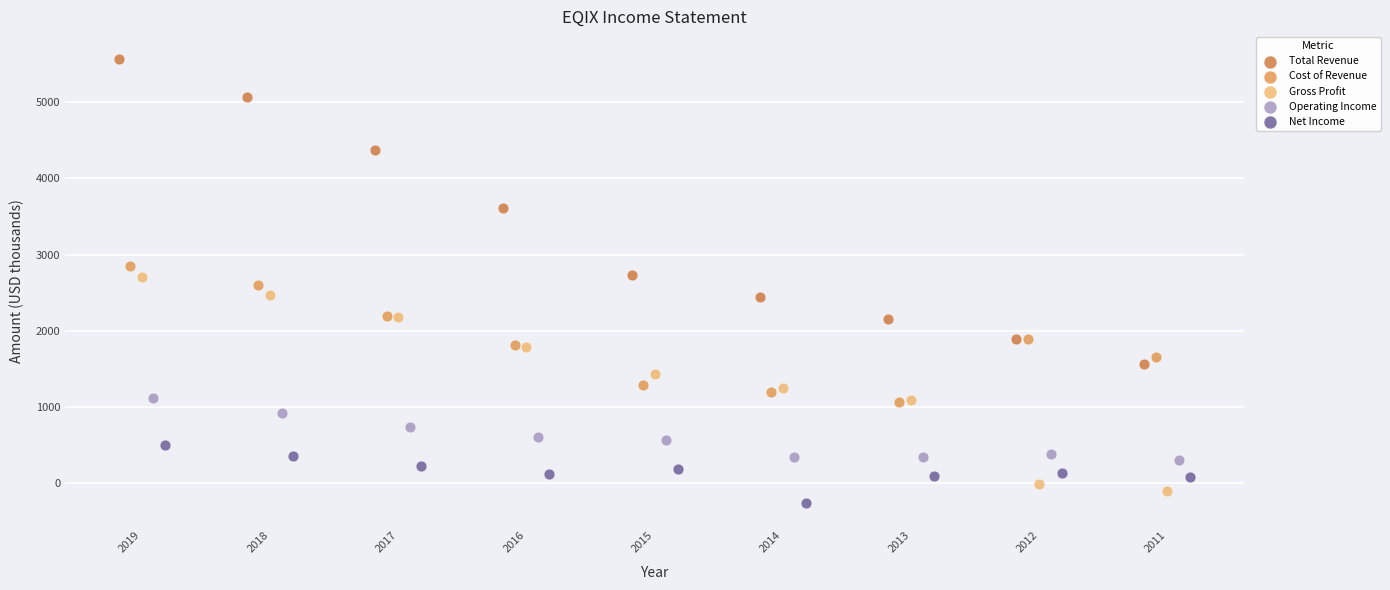

Which series has the largest Y range (max minus min)?

Total Revenue